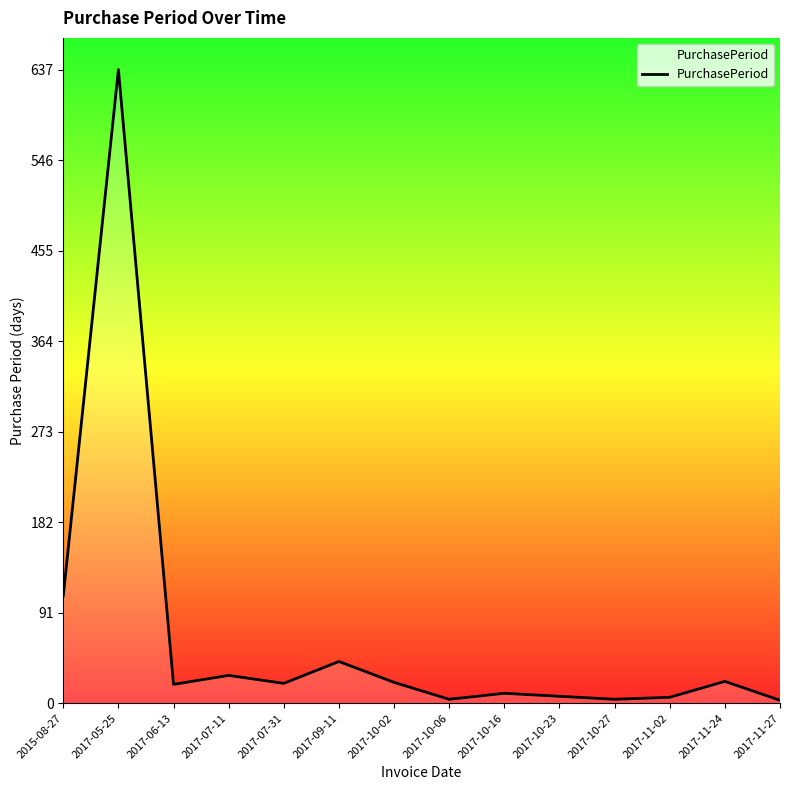

Which has a higher value, 2017-07-11 or 2015-08-27?

2015-08-27